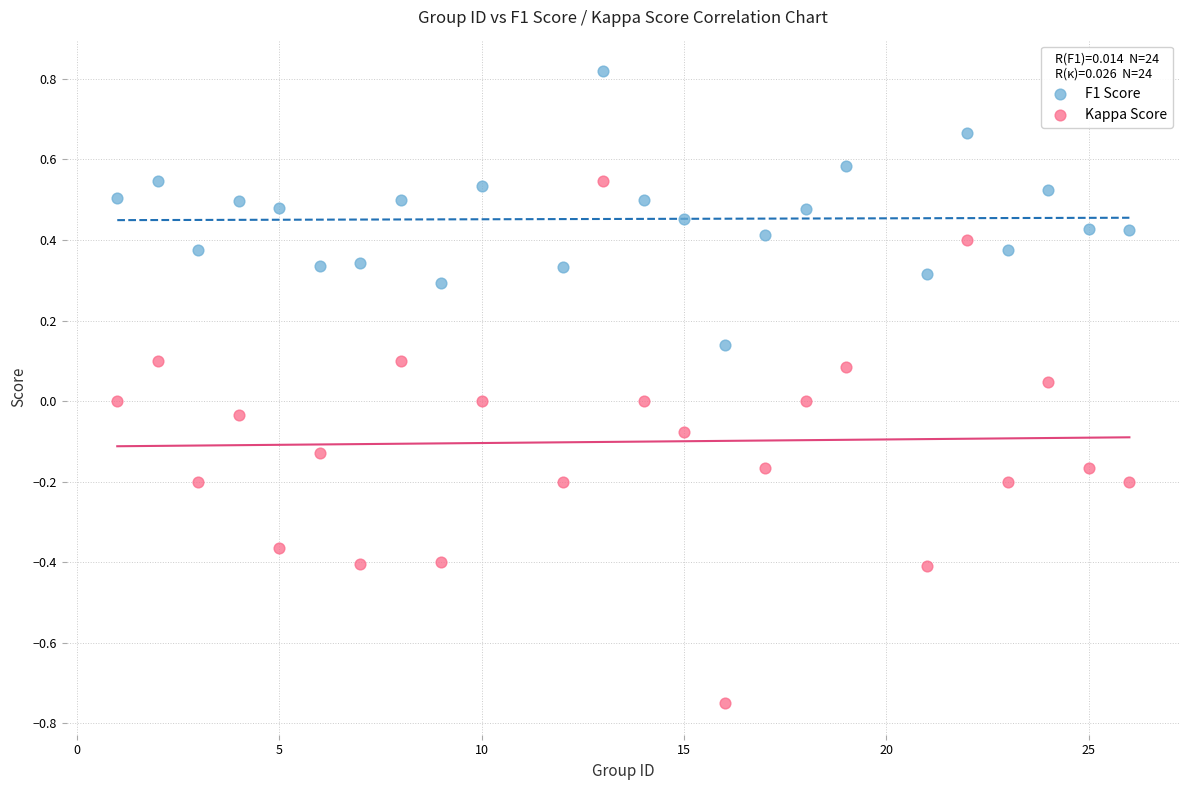

Which series reaches the maximum Y coordinate?

F1 Score